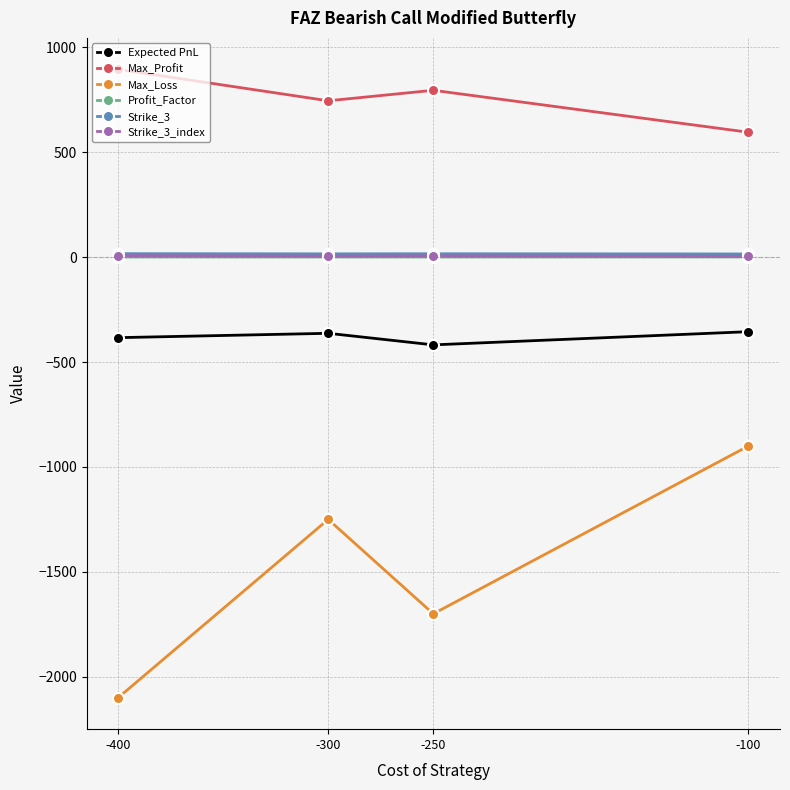

What is the spread (max minus min) of values at -300?

1995.0